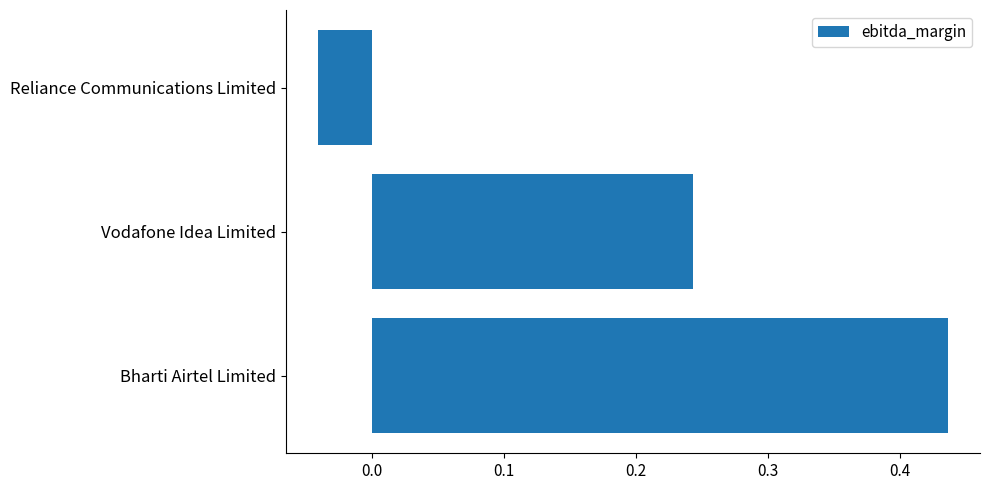

What is the difference between the maximum and minimum values?

0.5